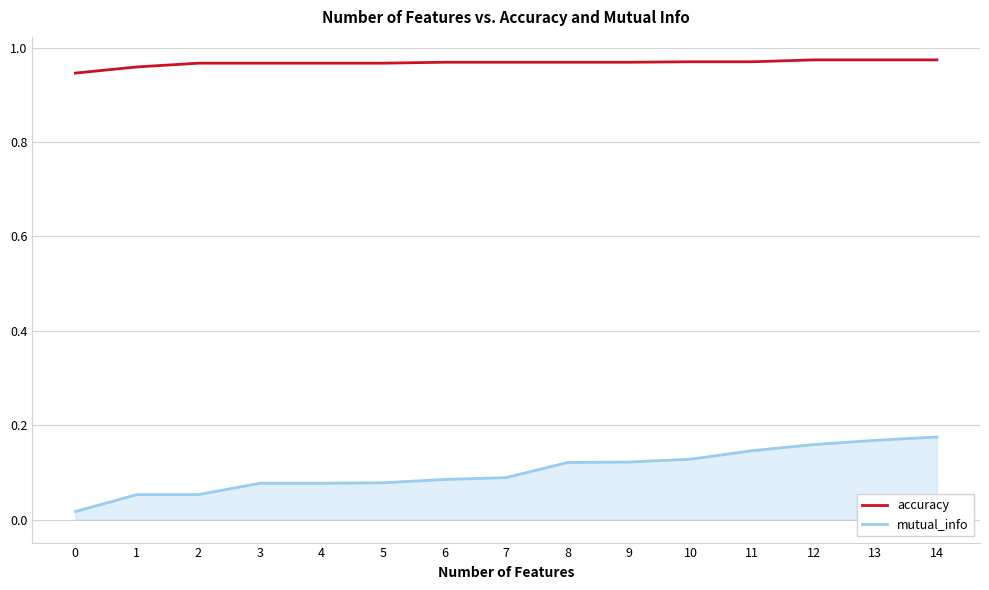

True or false: mutual_info and accuracy cross at least once.

False